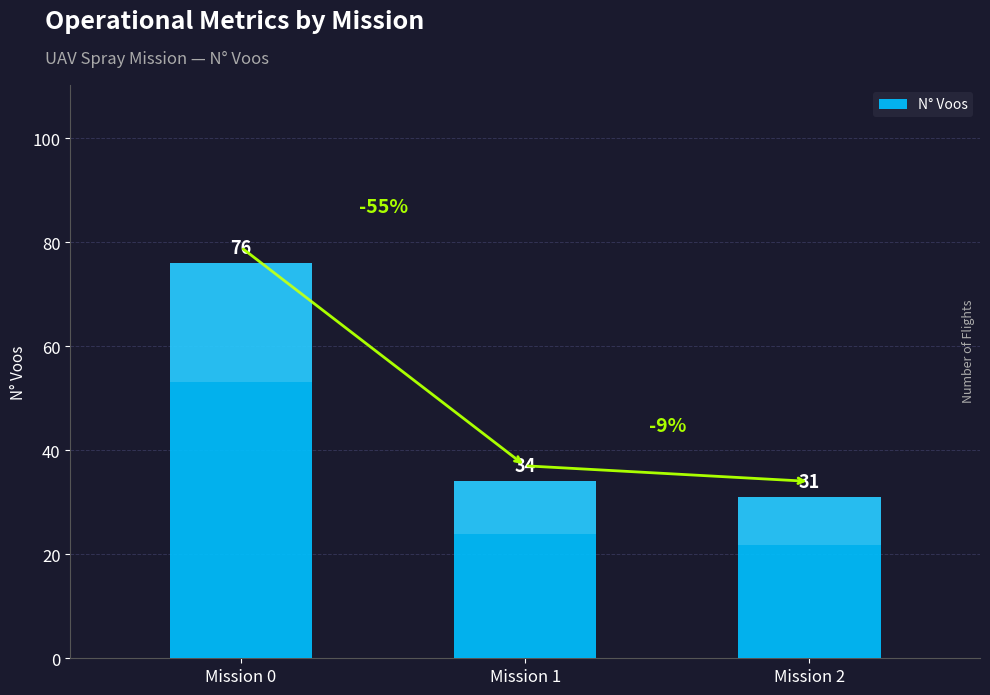

Reading left to right, transcribe all the data shown in this chart.

76	34	31